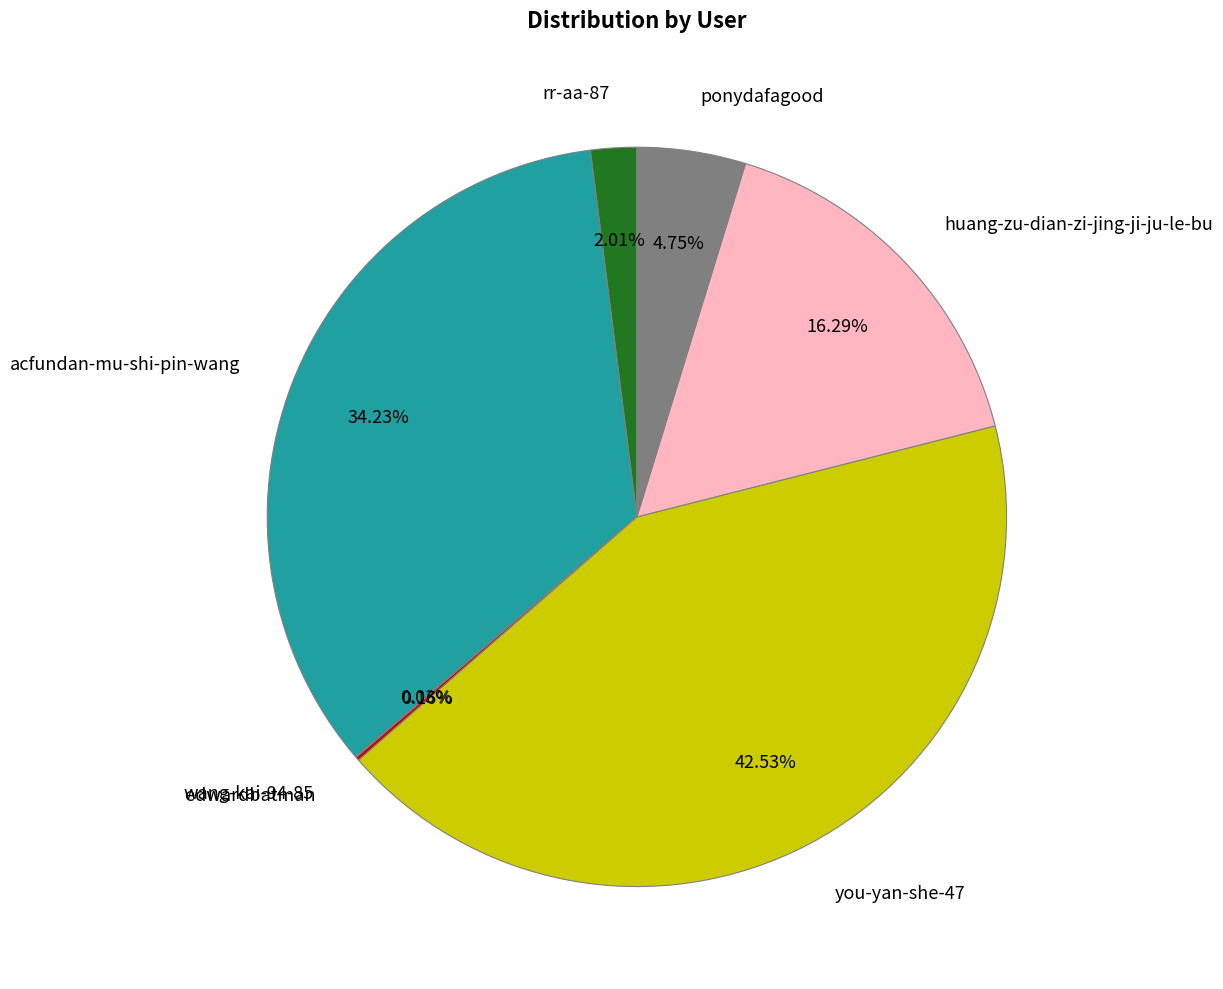

To the nearest percent, what is the difference between the largest and smallest slice percentages?

42%